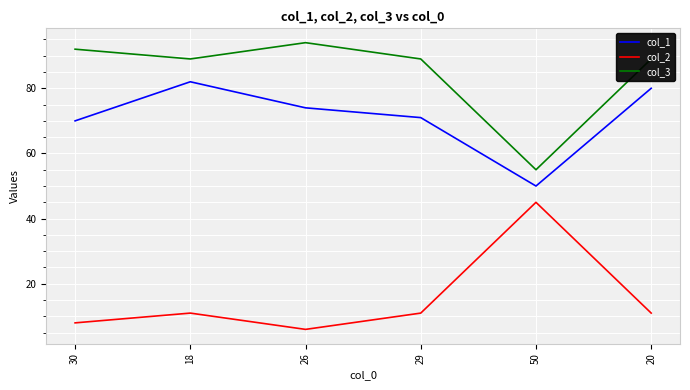

How many interior local peaks does the col_2 series have?

2